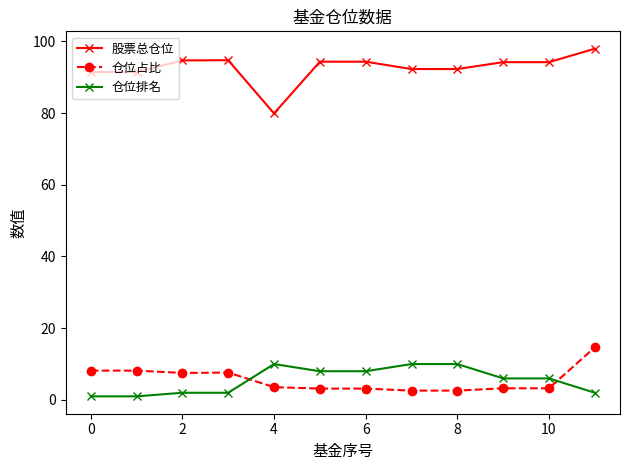

What are all the series names shown in the legend?

股票总仓位, 仓位占比, 仓位排名